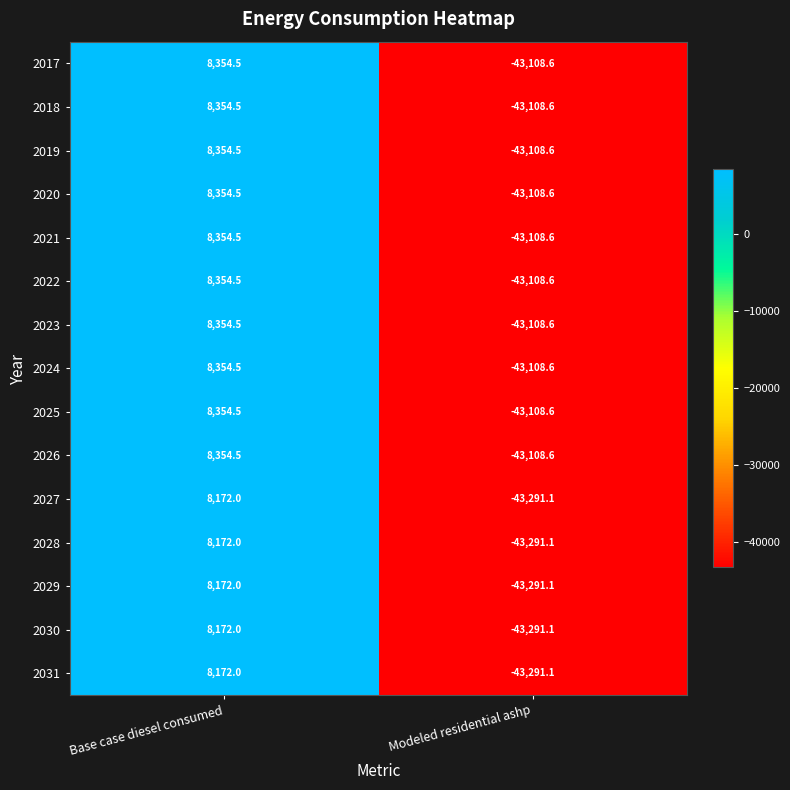

Which category has the lowest value across all series?

Modeled residential ashp